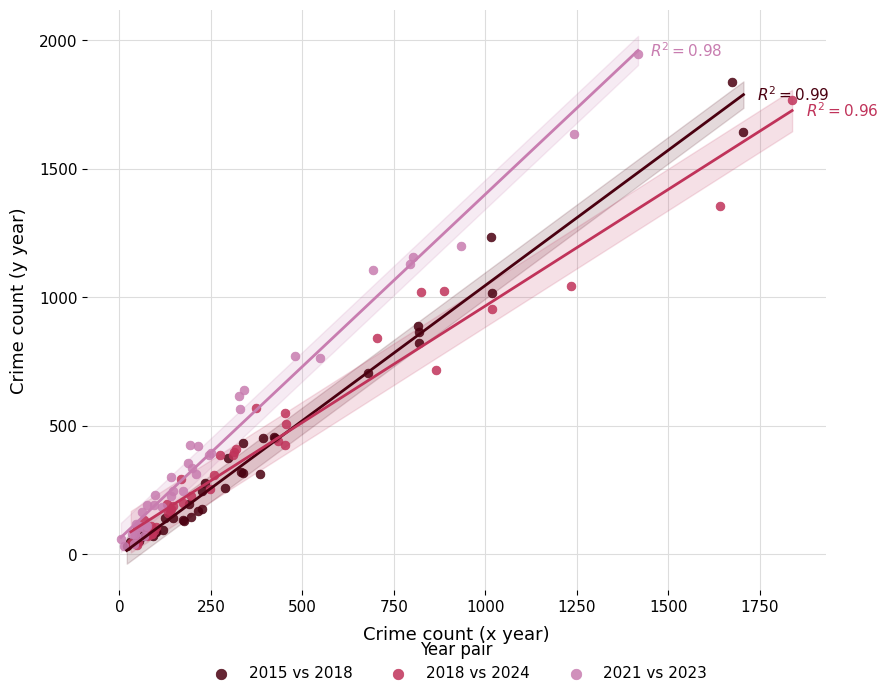

Which series reaches the maximum Y coordinate?

2021 vs 2023